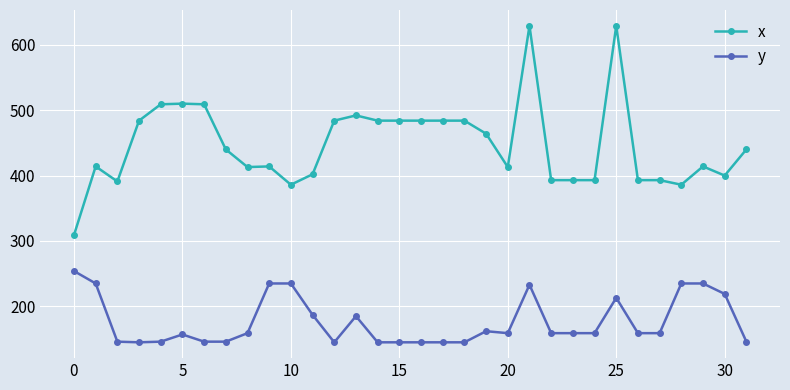

True or false: x has more than 0 points higher than both neighbors.

True